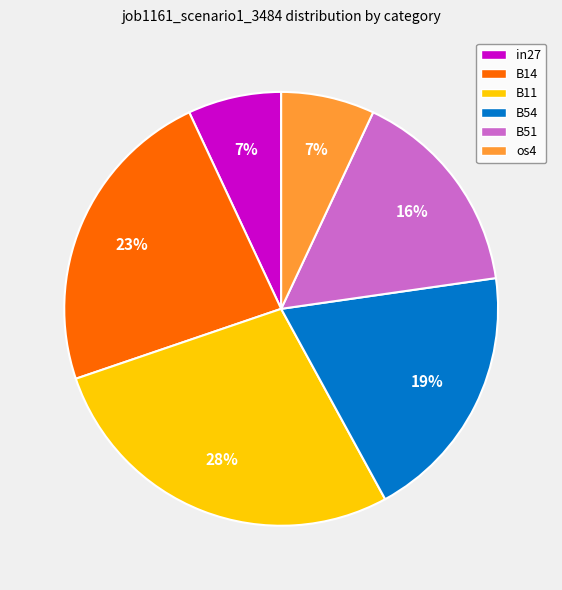

Do B14 and os4 together represent more than half of the pie?

No